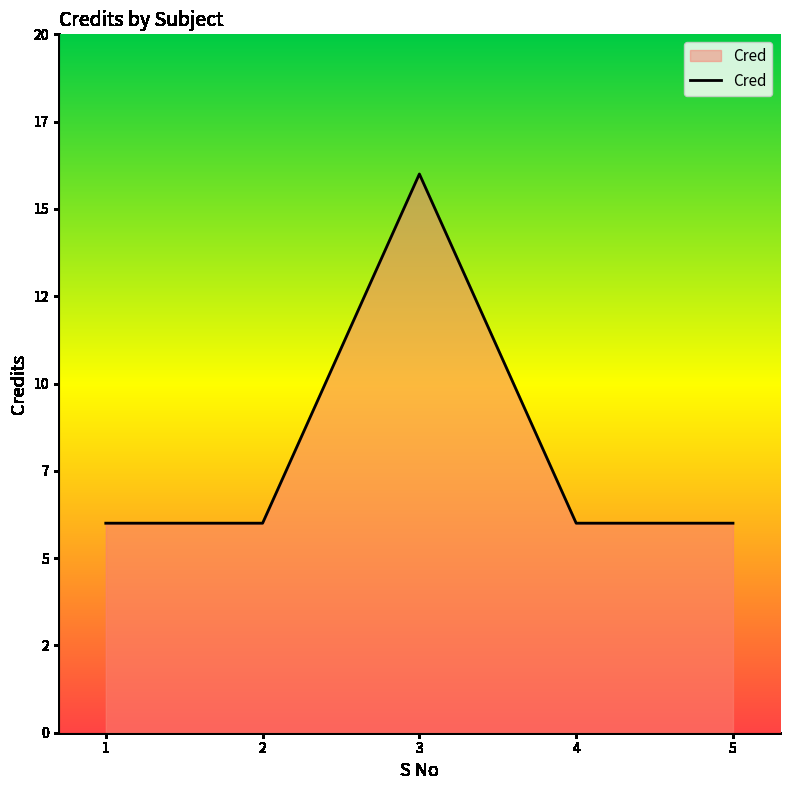

At which category does the chart reach its minimum across all series?

1